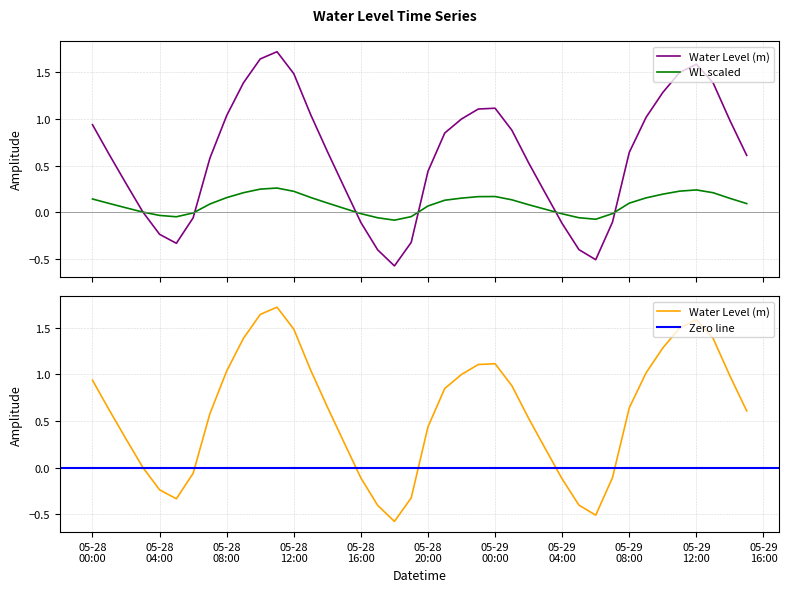

What is the label of the 20th point from the right?

05-28 20:00